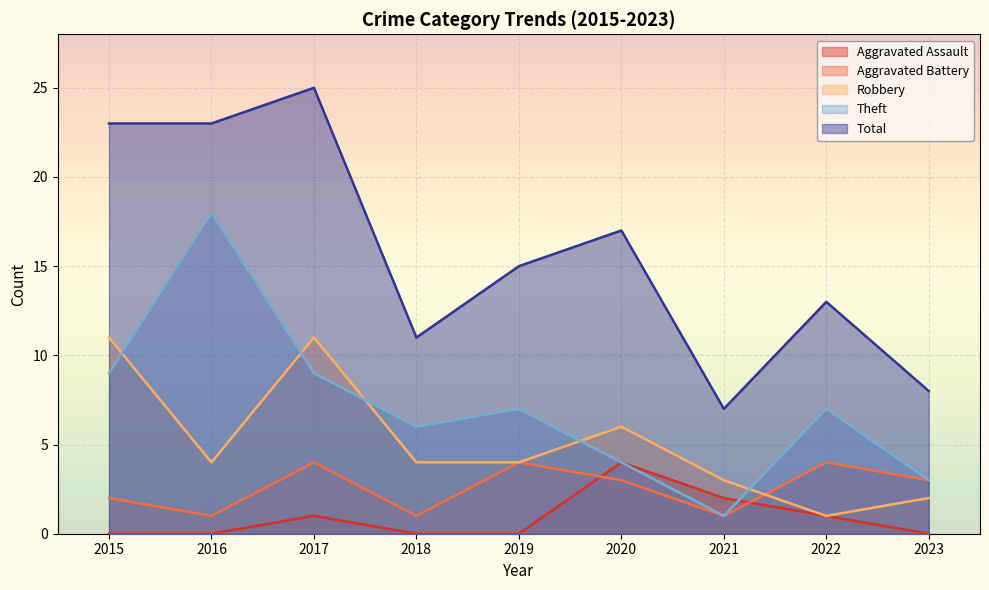

What is the approximate value of Theft at 2015, to the nearest 5?

10